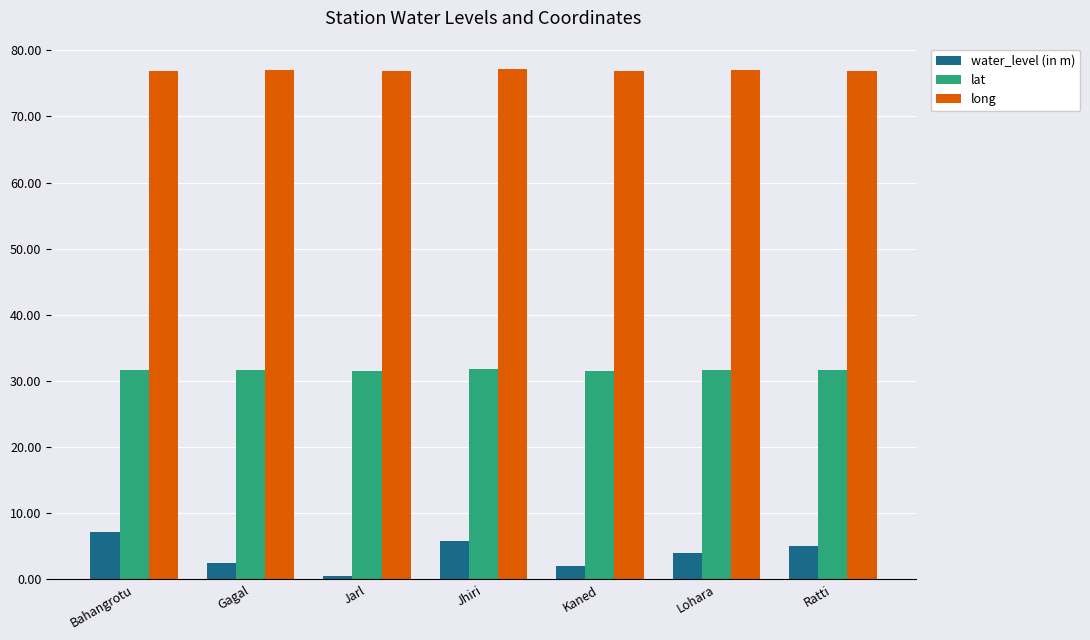

What is the total value across all series at Gagal?

111.1